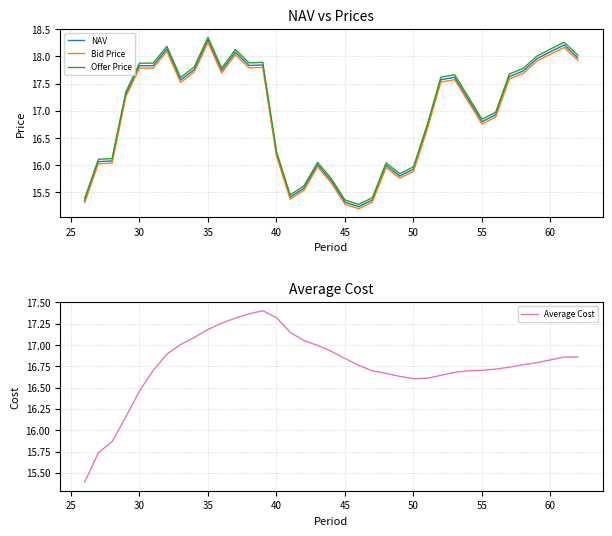

True or false: Offer Price and Bid Price intersect in this chart.

False